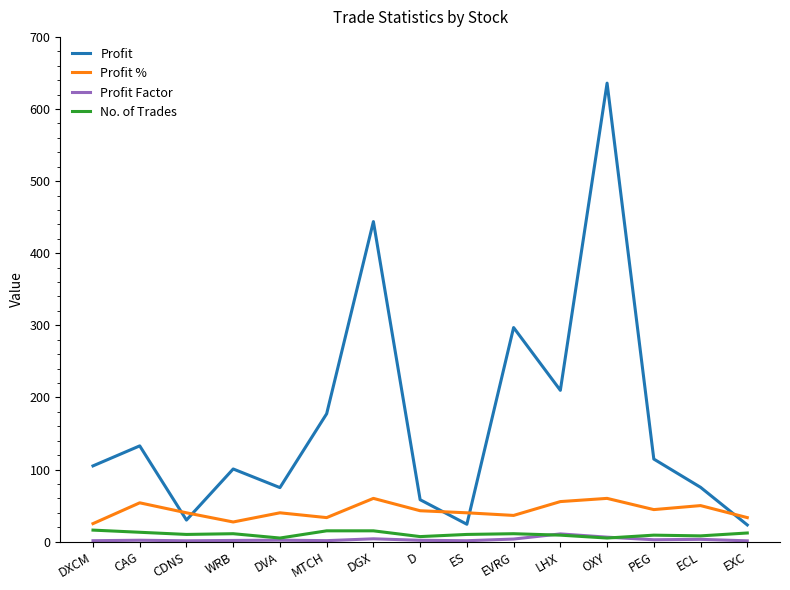

What is the sum of the Profit % values at DXCM and OXY?

85.0